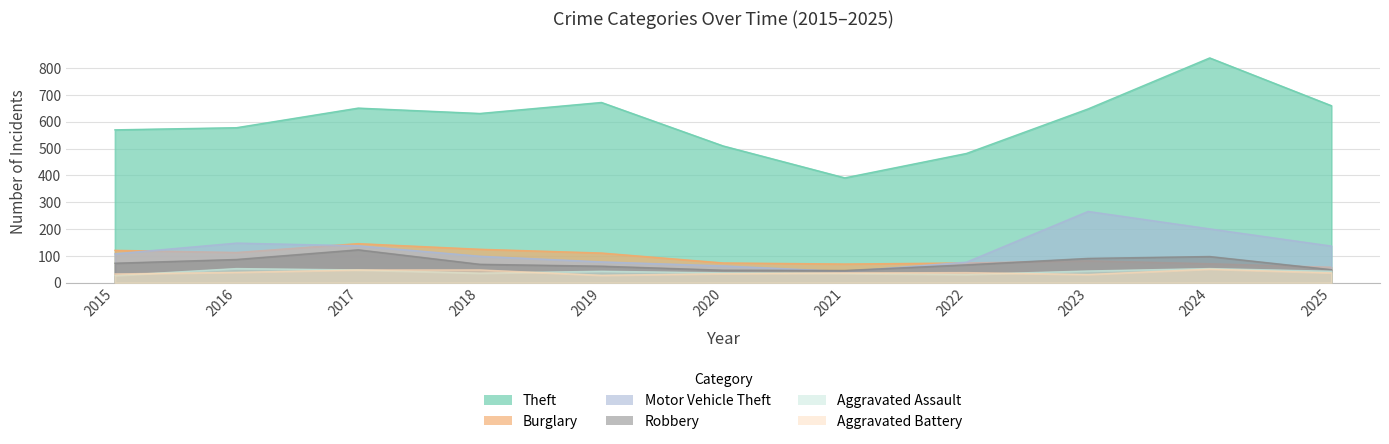

True or false: Robbery has a value of 69 at 2018.

True